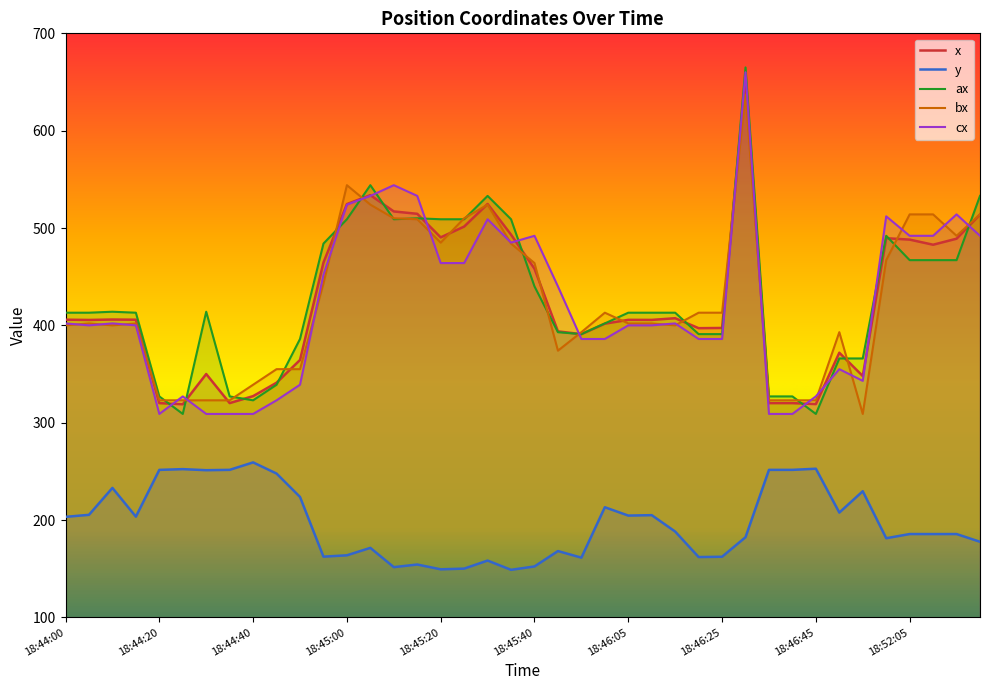

What is the total value across all series at 18:45:40?

2006.5